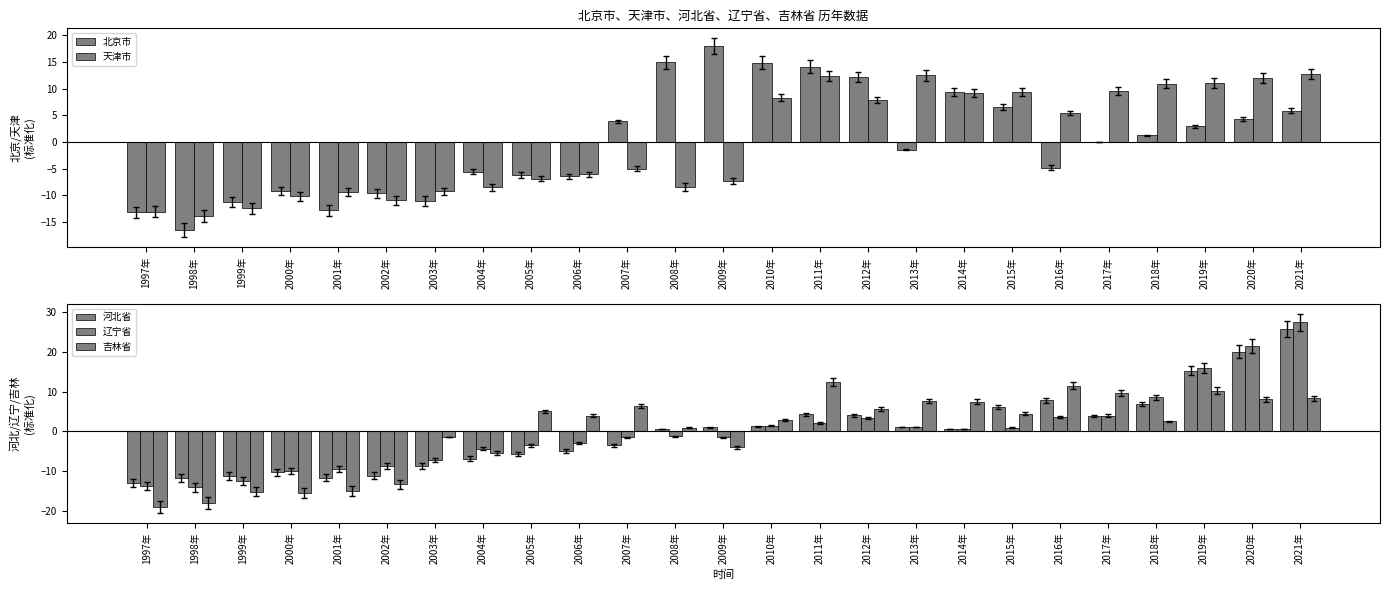

What is the smallest value displayed?

-19.0